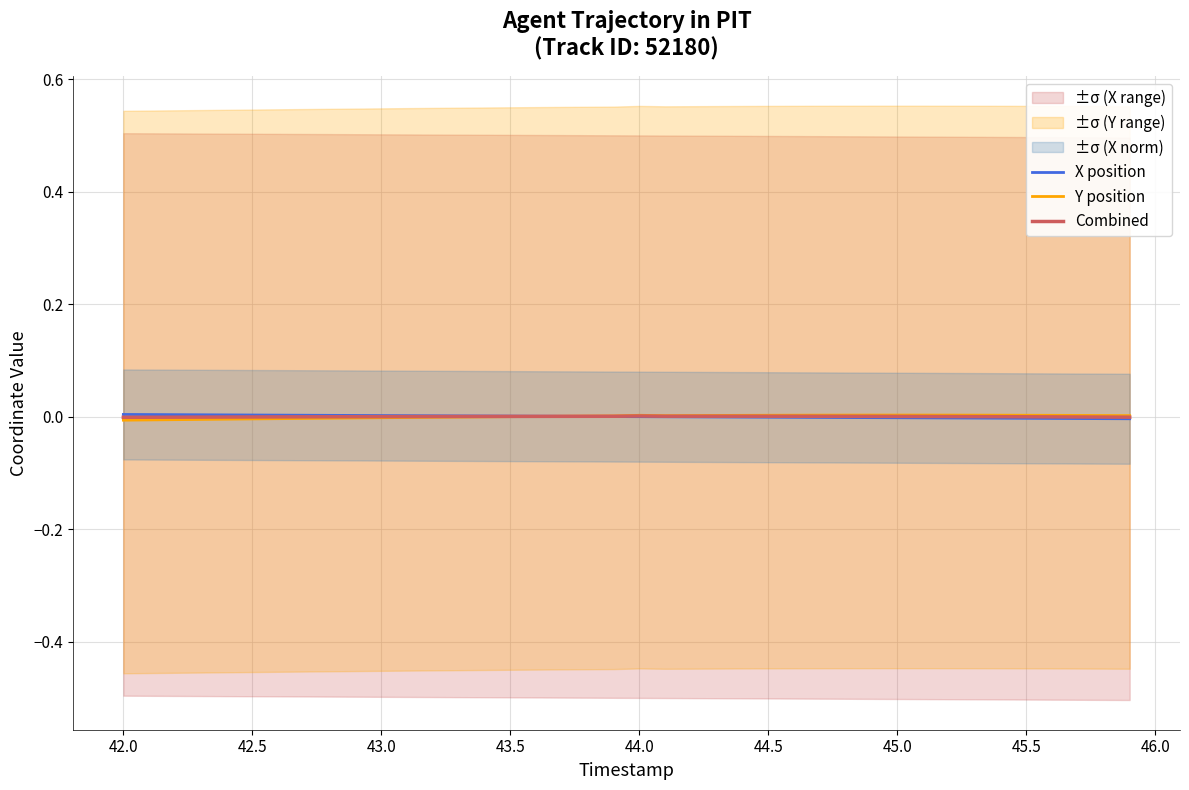

Rank the series by their average value, from lowest to highest.

X position, Combined, Y position